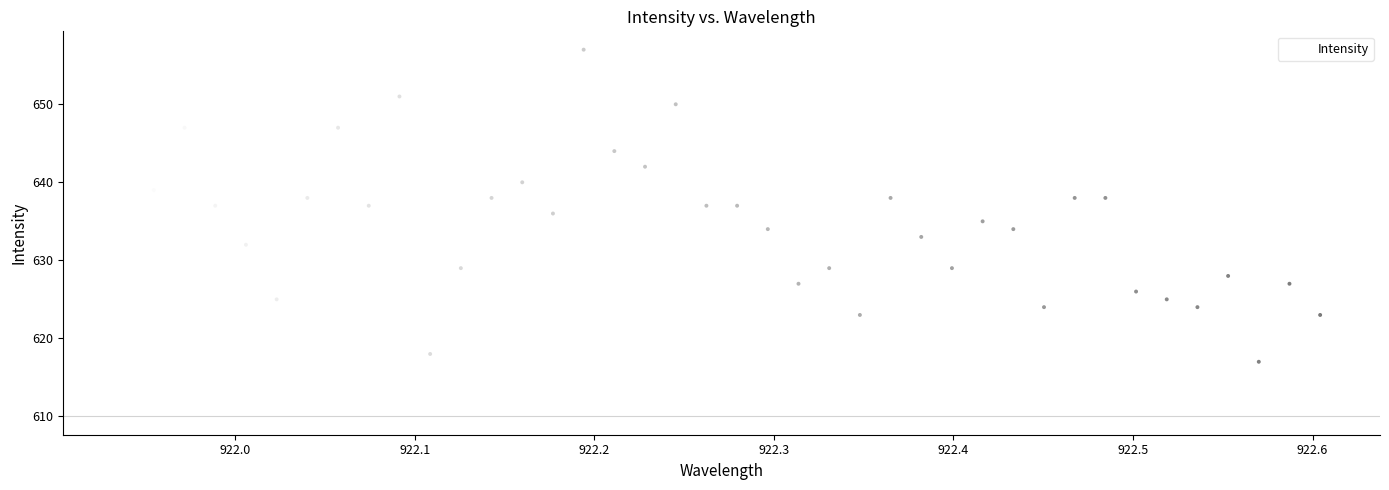

What is the range of Y values (max minus min)?

40